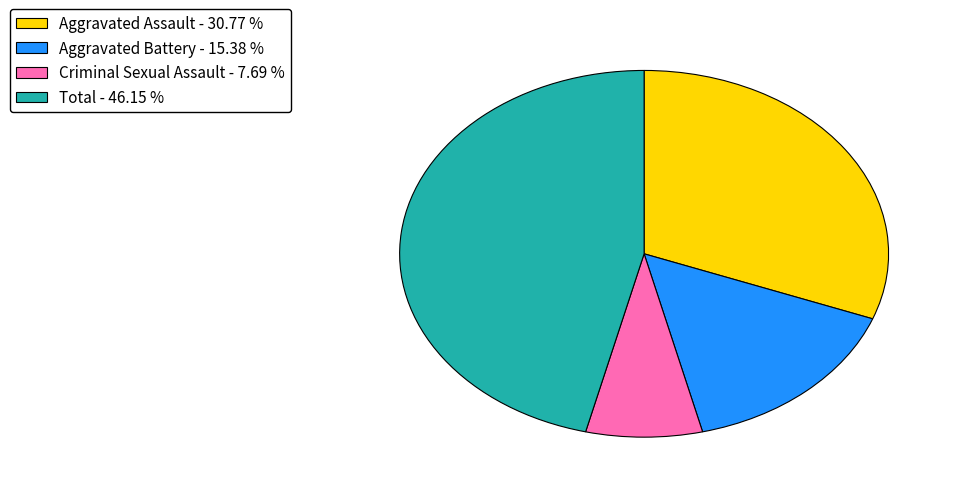

What is the smallest slice in the pie chart?

Criminal Sexual Assault - 7.69 %